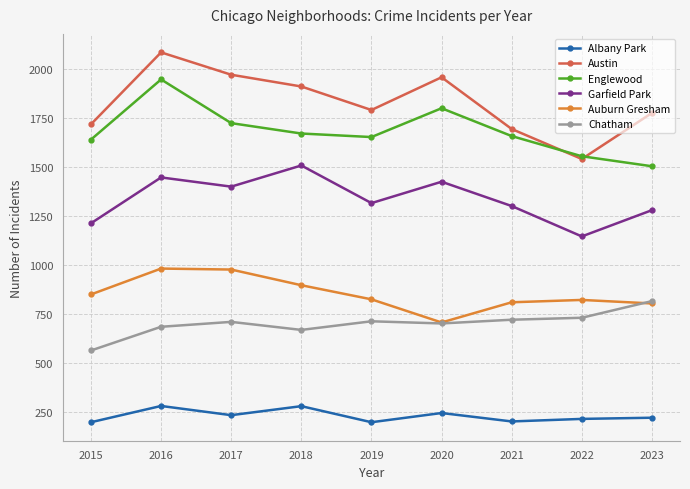

How many distinct data groups are displayed?

6